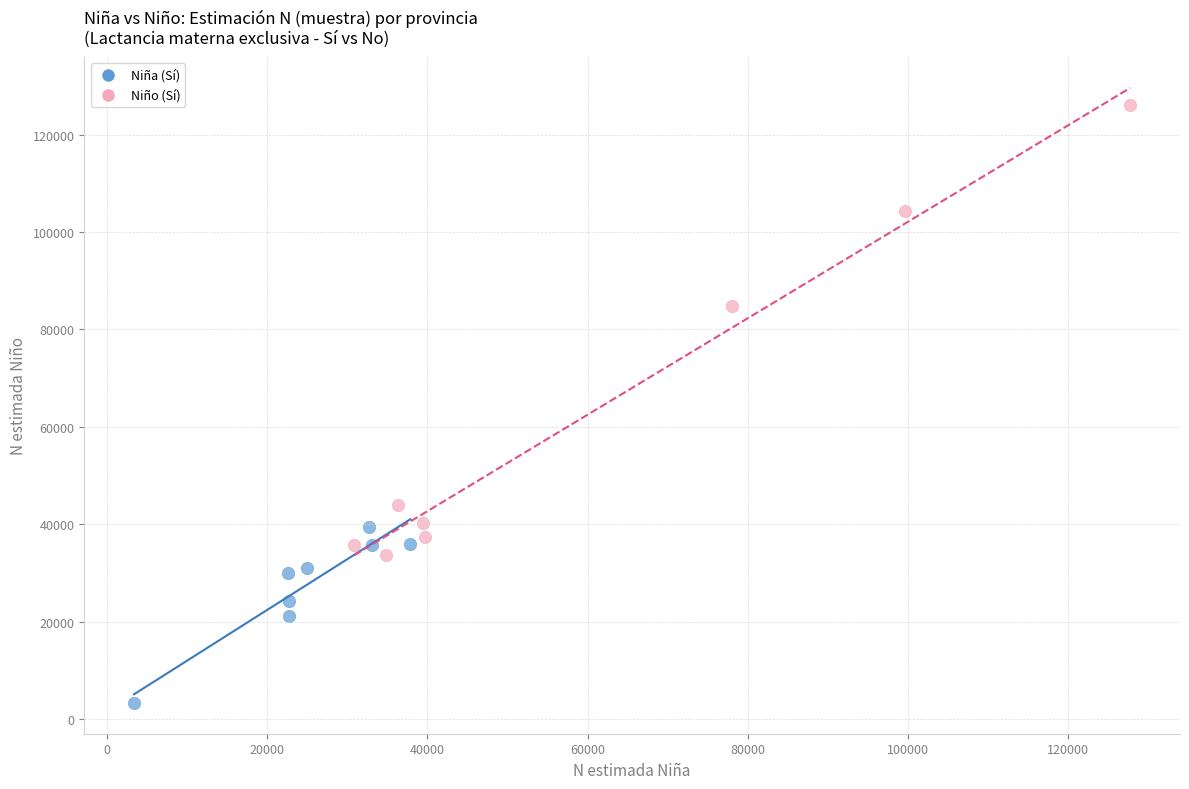

Which series has the widest spread of Y values?

Niño (Sí)